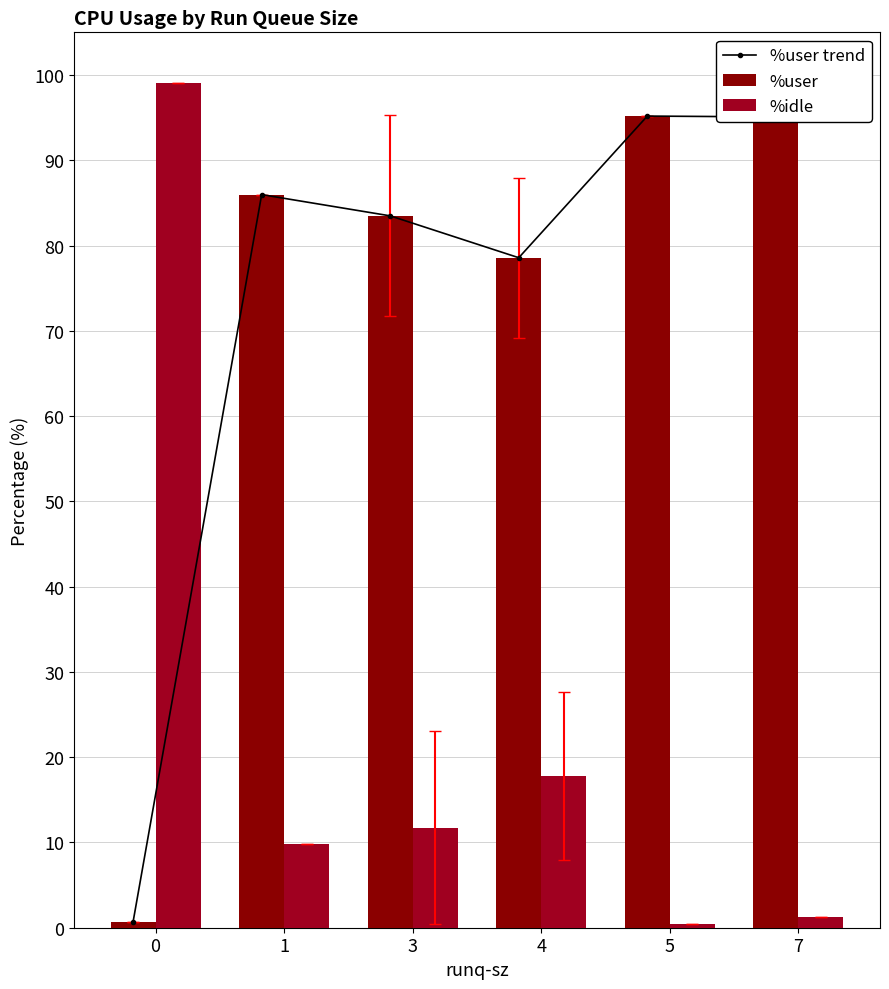

At how many categories does at least one series exceed 8?

6